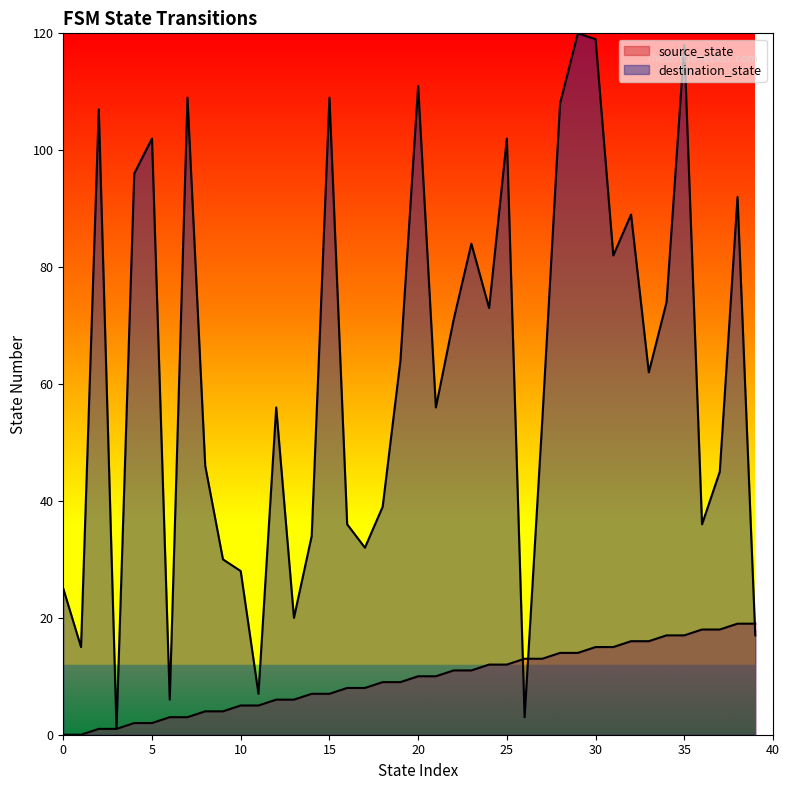

Where is source_state nearest to the value 9?

18